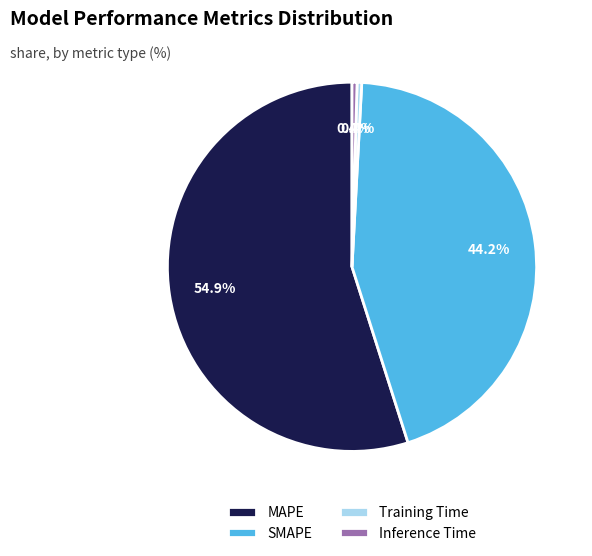

How many segments does this pie chart have?

4